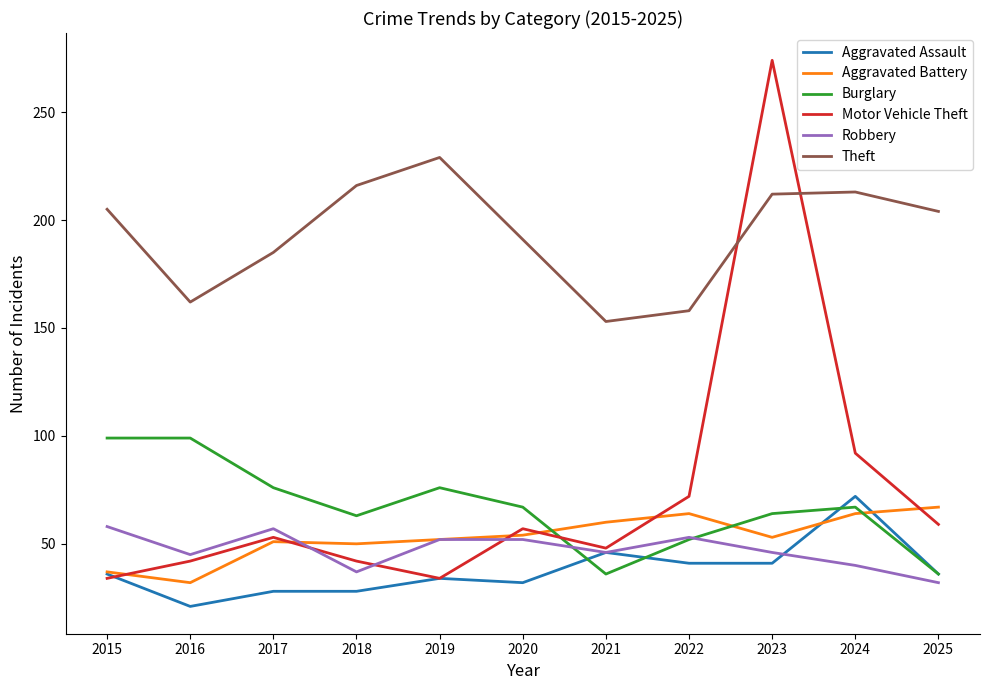

Count the number of categories in the chart.

11